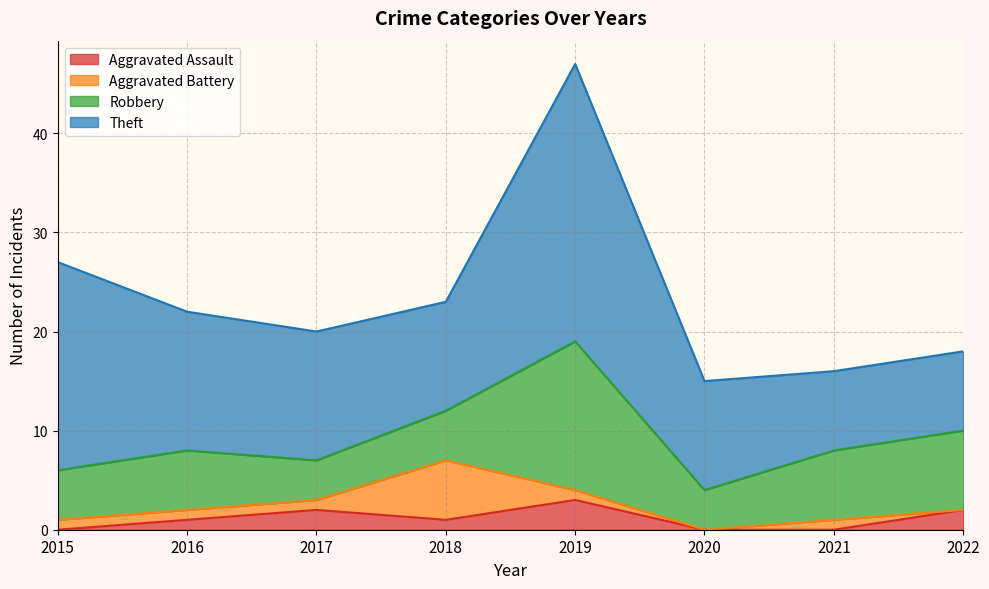

Reading left to right, transcribe all the data shown in this chart.

Aggravated Assault: 2015=0	2016=1	2017=2	2018=1	2019=3	2020=0	2021=0	2022=2
Aggravated Battery: 2015=1	2016=1	2017=1	2018=6	2019=1	2020=0	2021=1	2022=0
Robbery: 2015=5	2016=6	2017=4	2018=5	2019=15	2020=4	2021=7	2022=8
Theft: 2015=21	2016=14	2017=13	2018=11	2019=28	2020=11	2021=8	2022=8